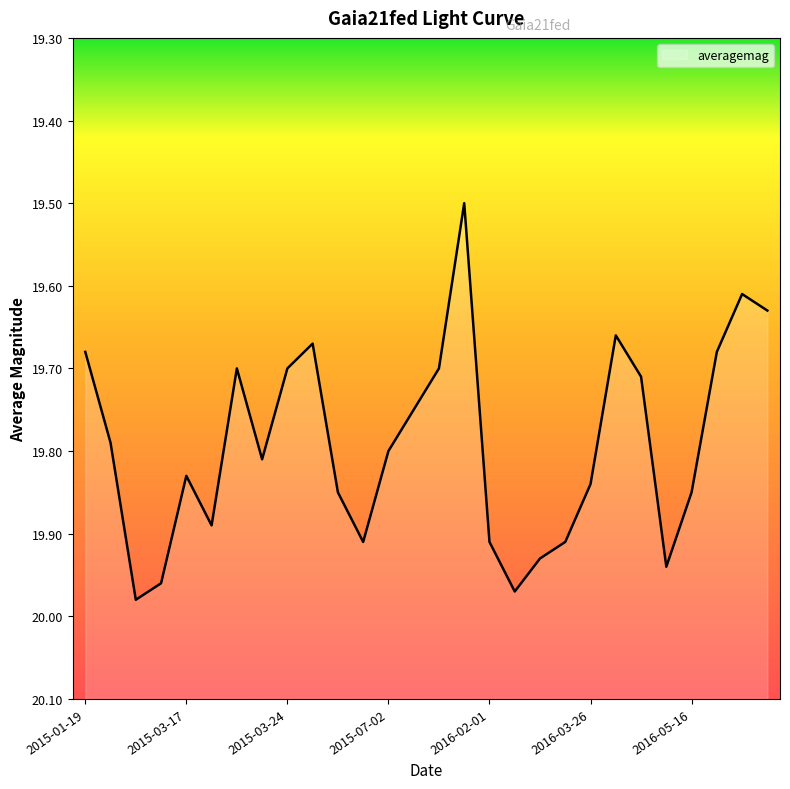

The chart shows a value of 19.8 at 2015-07-02. True or false?

True